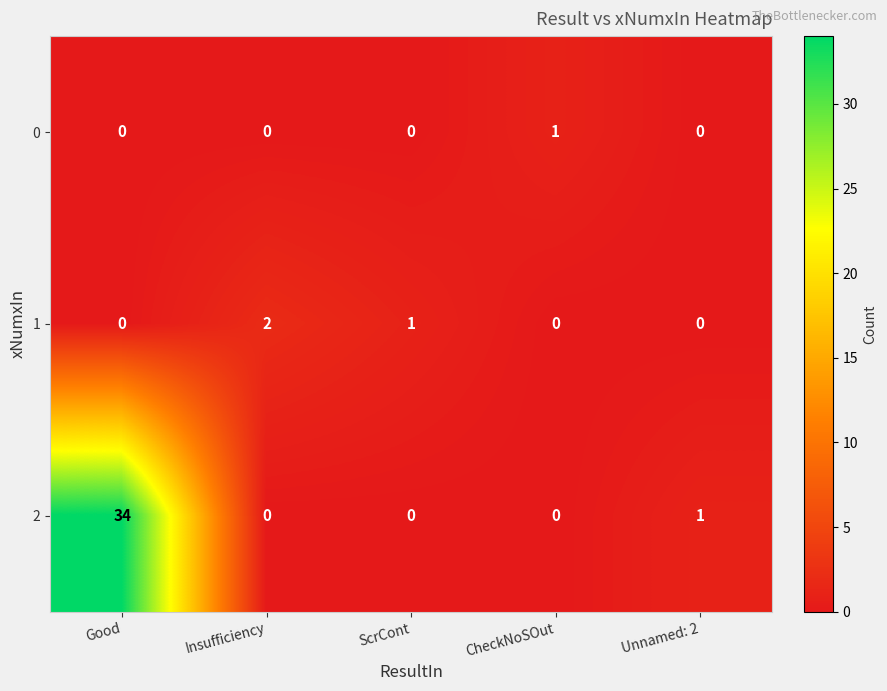

Reading left to right, extract all data points from this chart.

0: Good=0	Insufficiency=0	ScrCont=0	CheckNoSOut=1	Unnamed: 2=0
1: Good=0	Insufficiency=2	ScrCont=1	CheckNoSOut=0	Unnamed: 2=0
2: Good=34	Insufficiency=0	ScrCont=0	CheckNoSOut=0	Unnamed: 2=1